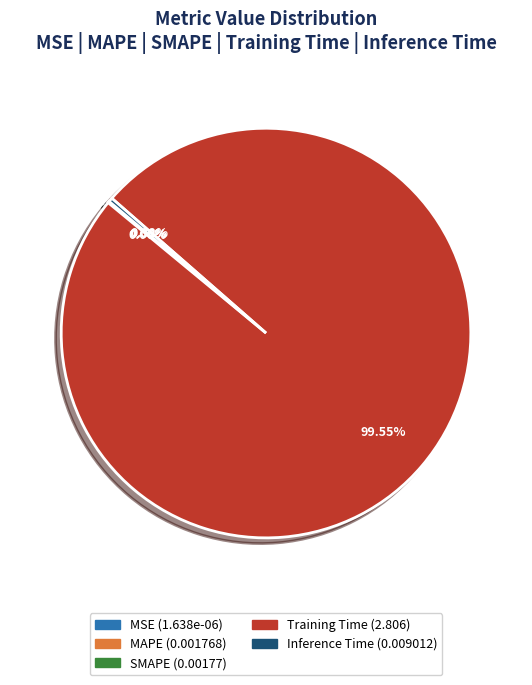

Is there a majority slice in this chart?

Yes